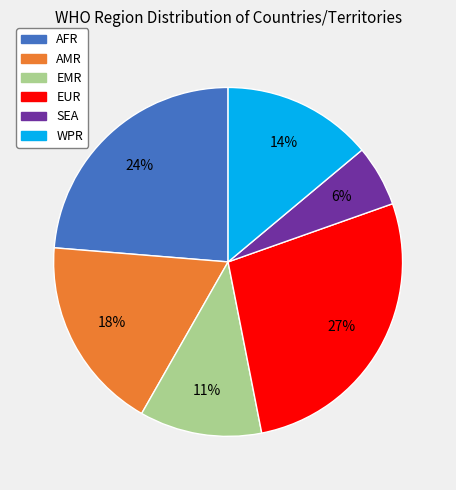

To the nearest percent, what is the difference between the AFR and WPR slice percentages?

10%